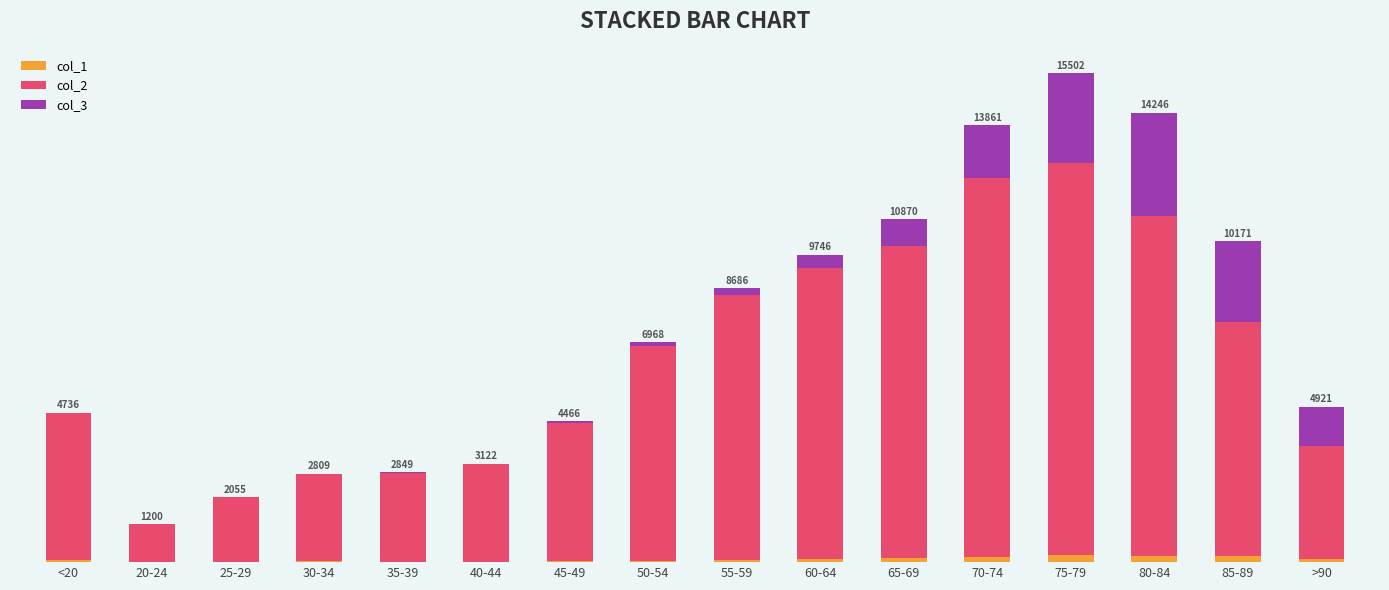

What is the sum of the col_1 values at 80-84 and 65-69?

346